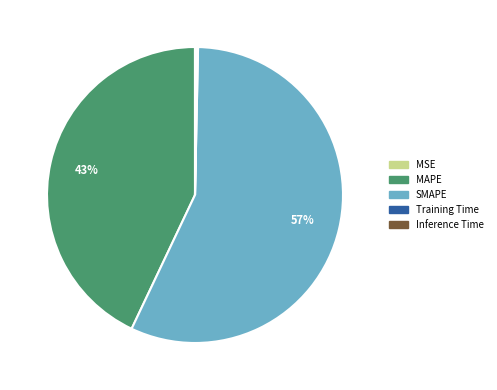

The MAPE slice represents 36% of the pie. True or false?

False